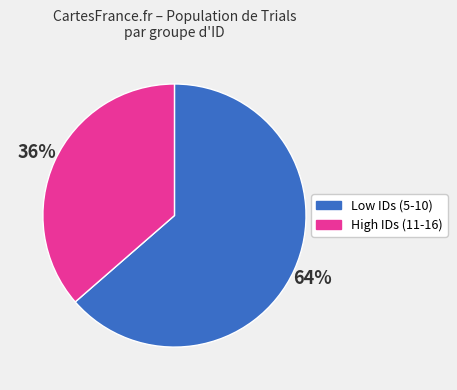

Which has a higher value, Low IDs (5-10) or High IDs (11-16)?

Low IDs (5-10)